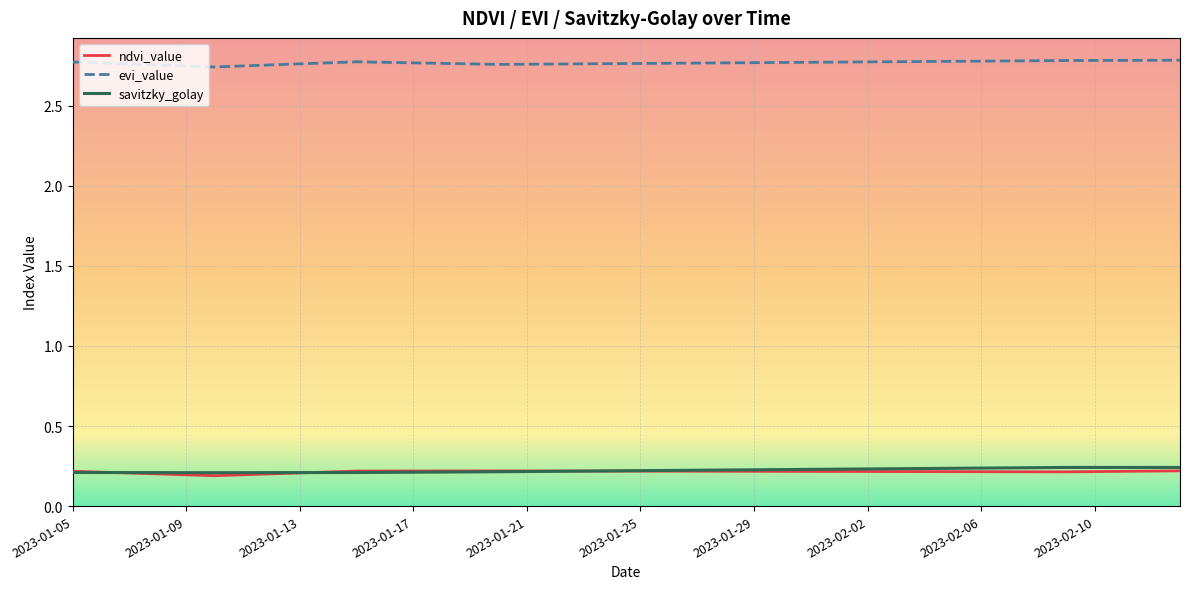

Which series has the largest total across all categories?

evi_value